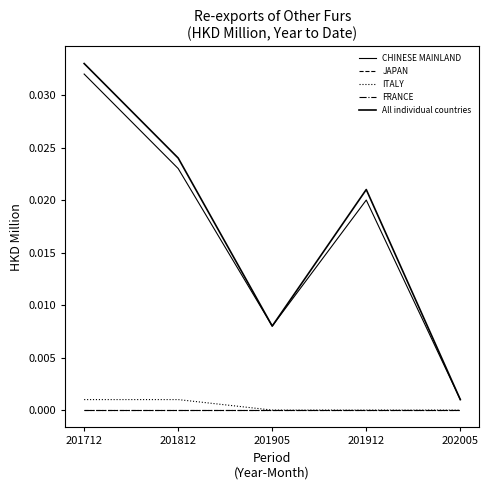

How many lines are shown in the chart?

5